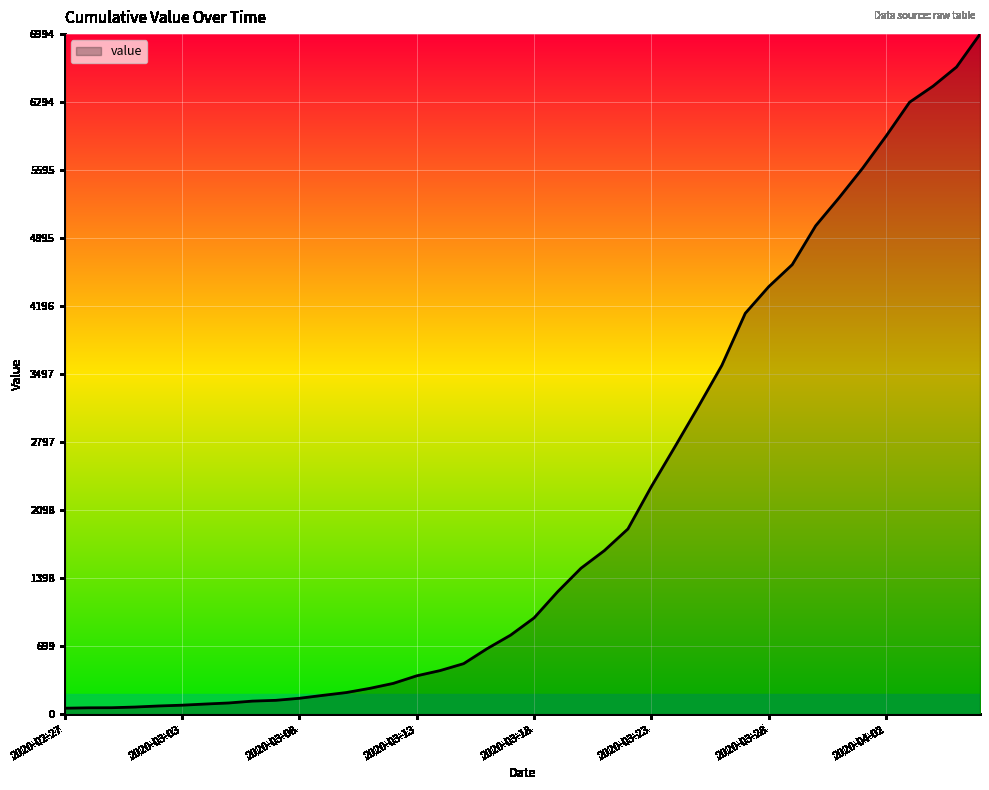

How many lines are shown in the chart?

1